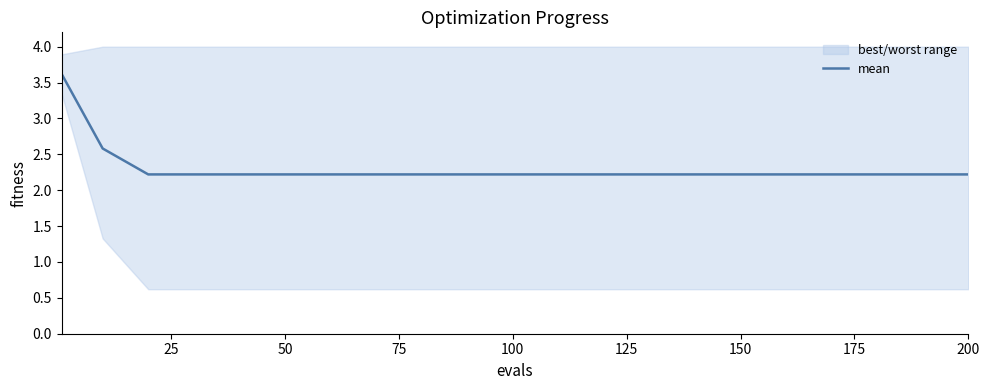

Reading right to left, what are all the values shown in this chart?

2.2	2.2	2.2	2.2	2.2	2.2	2.2	2.2	2.2	2.2	2.2	2.2	2.2	2.6	3.6